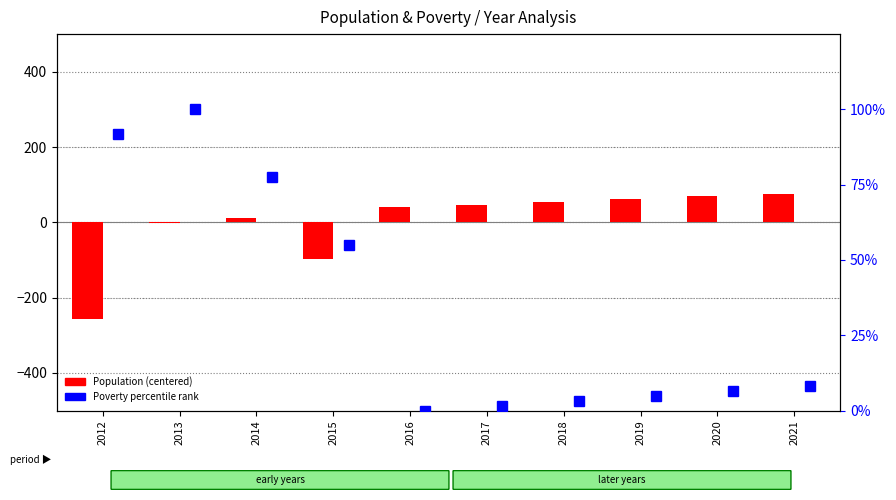

What is the approximate value of Poverty percentile rank at 2018?

3.2